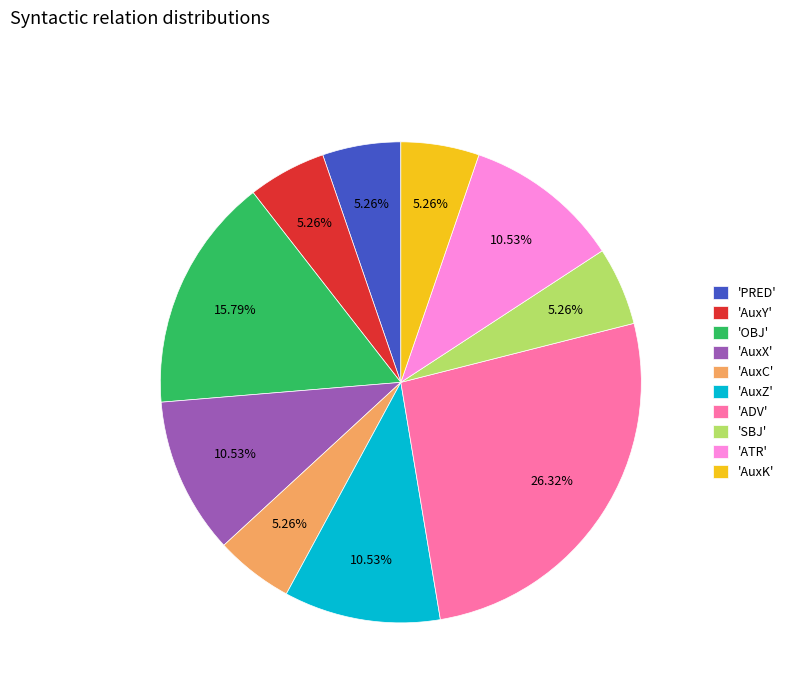

What is the largest slice in the pie chart?

'ADV'